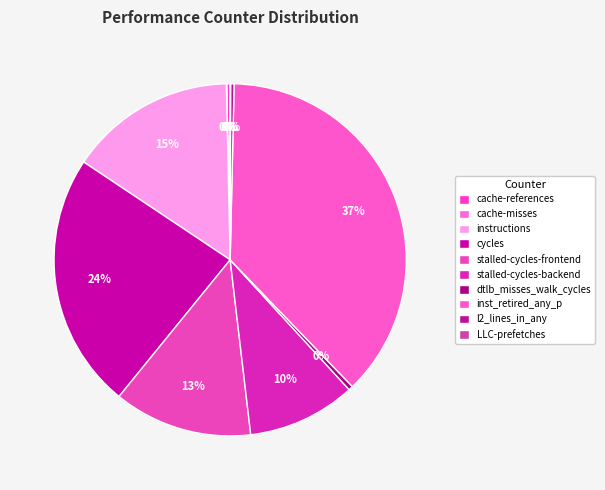

True or false: cache-references accounts for 9% of the total.

False